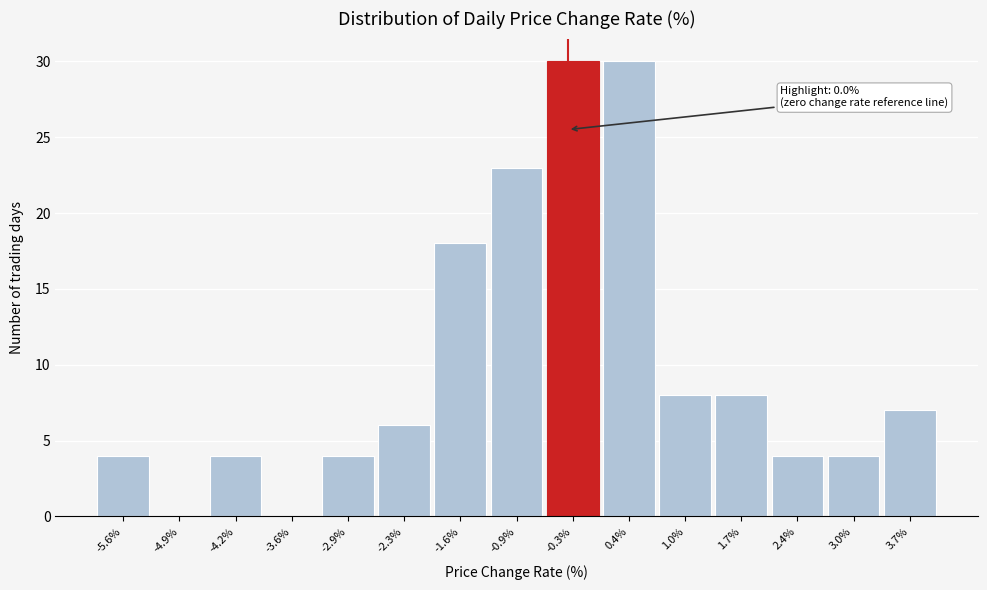

Reading right to left, extract all data points from this chart.

3.7%=7	3.0%=4	2.4%=4	1.7%=8	1.0%=8	0.4%=30	-0.3%=30	-0.9%=23	-1.6%=18	-2.3%=6	-2.9%=4	-3.6%=0	-4.2%=4	-4.9%=0	-5.6%=4